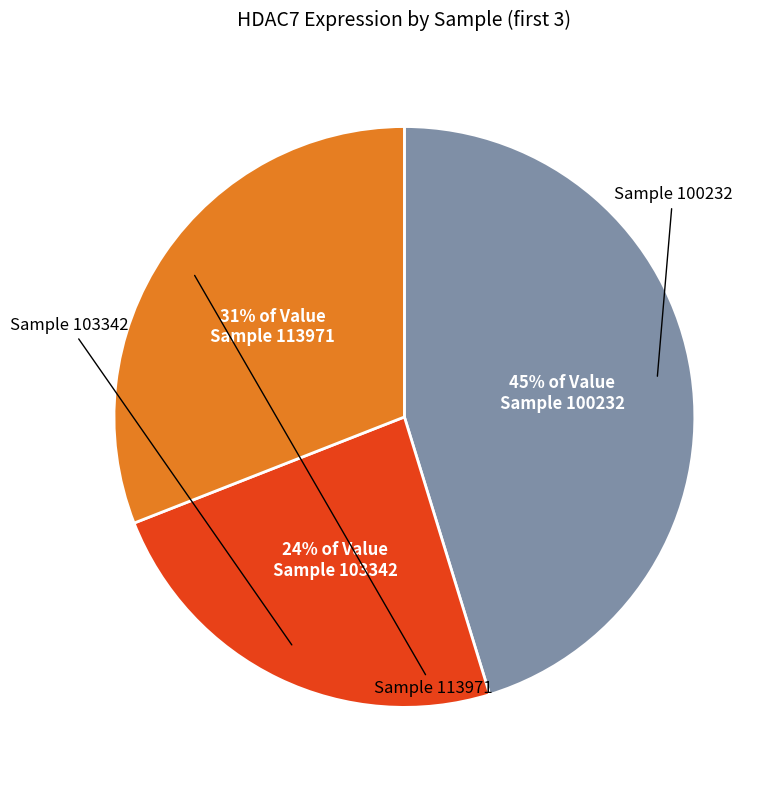

Is there a majority slice in this chart?

No